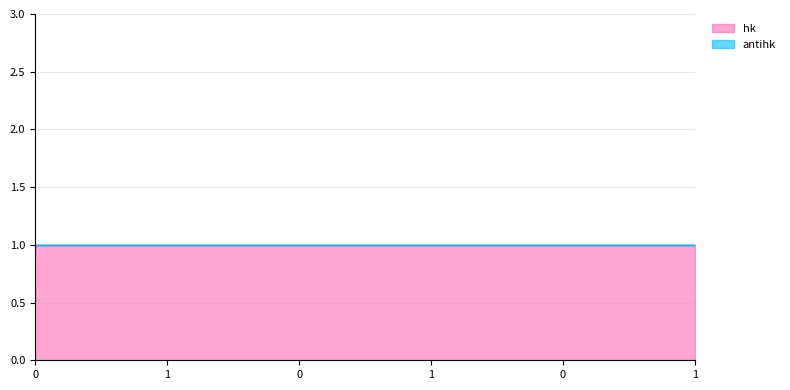

Read the hk value at 0.

1